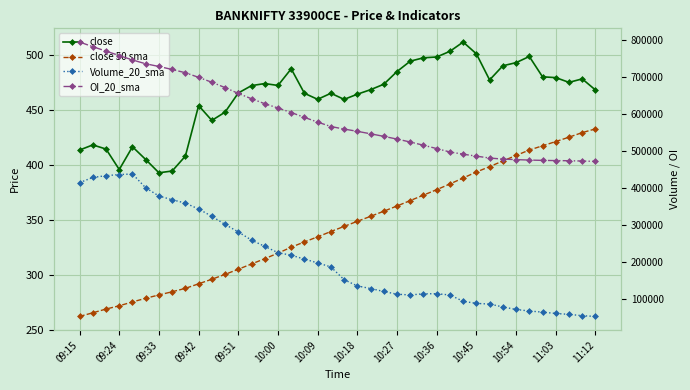

How many data points in close are less than 472?

20